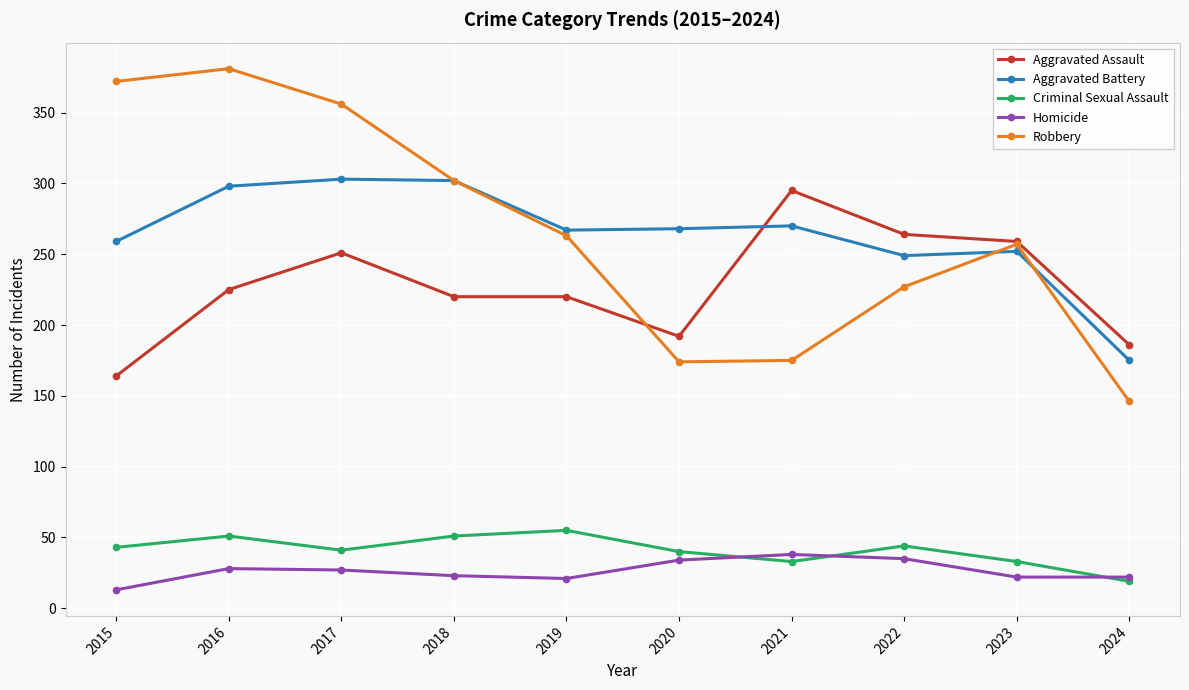

Between 2019 and 2020, which series saw the biggest shift?

Robbery